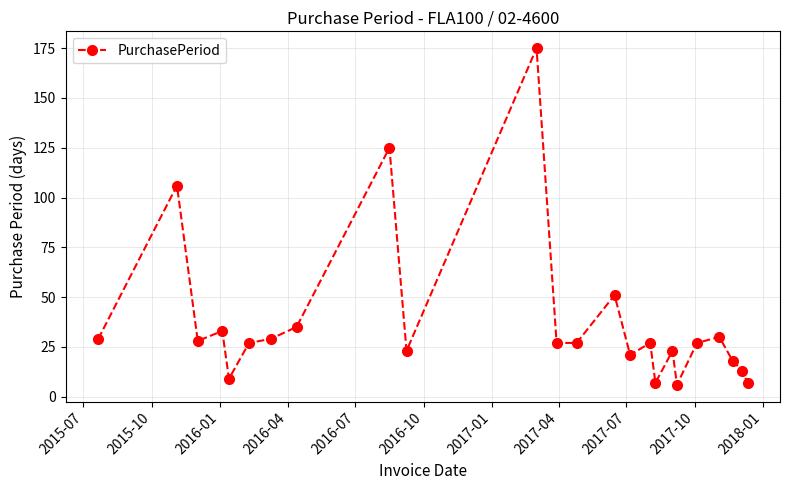

What is the smallest value displayed?

6